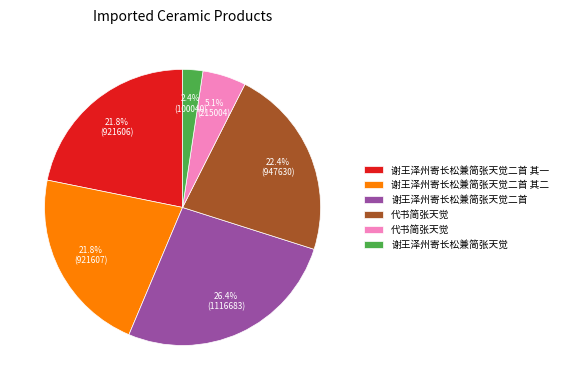

Is there a majority slice in this chart?

No